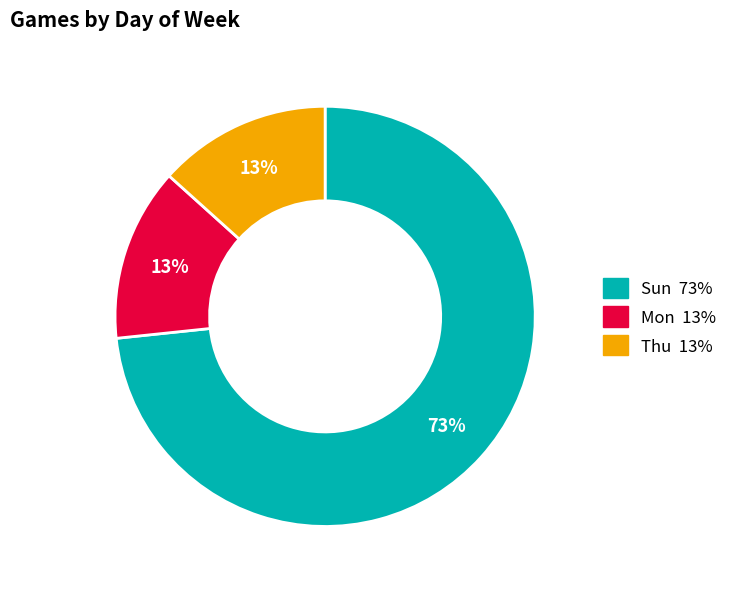

The Mon slice represents 13% of the pie. True or false?

True